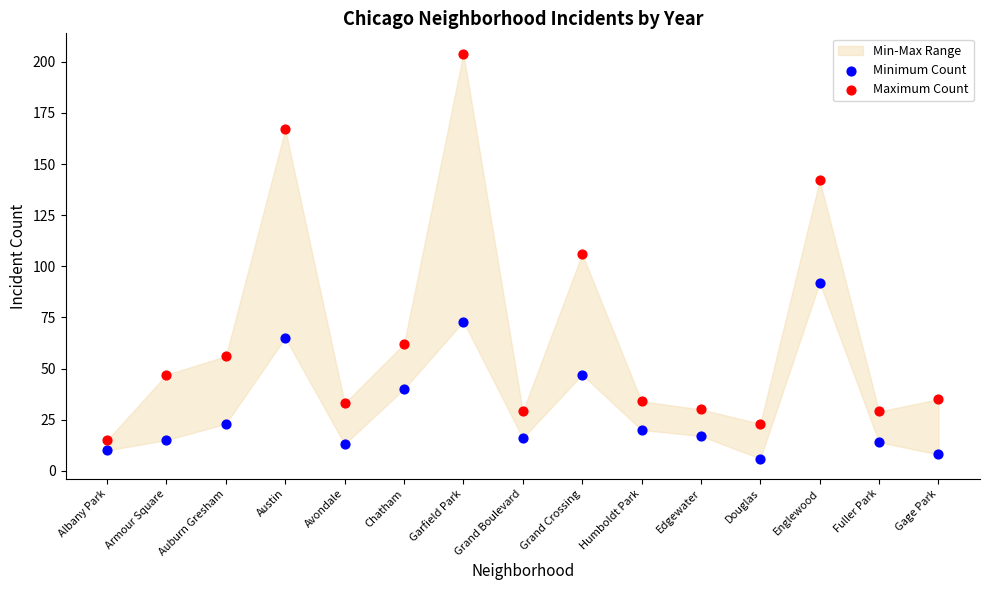

In the Maximum Count series, what Y value is closest to 109?

106